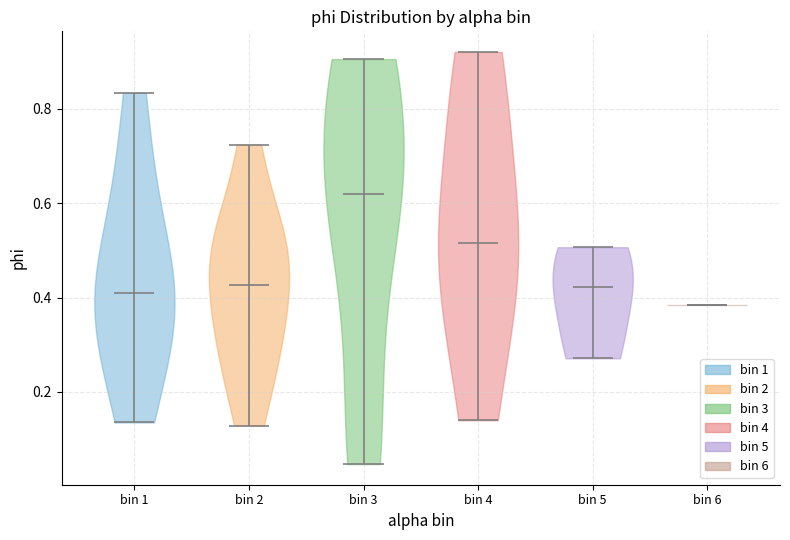

Which violin has the lowest median line?

bin 6